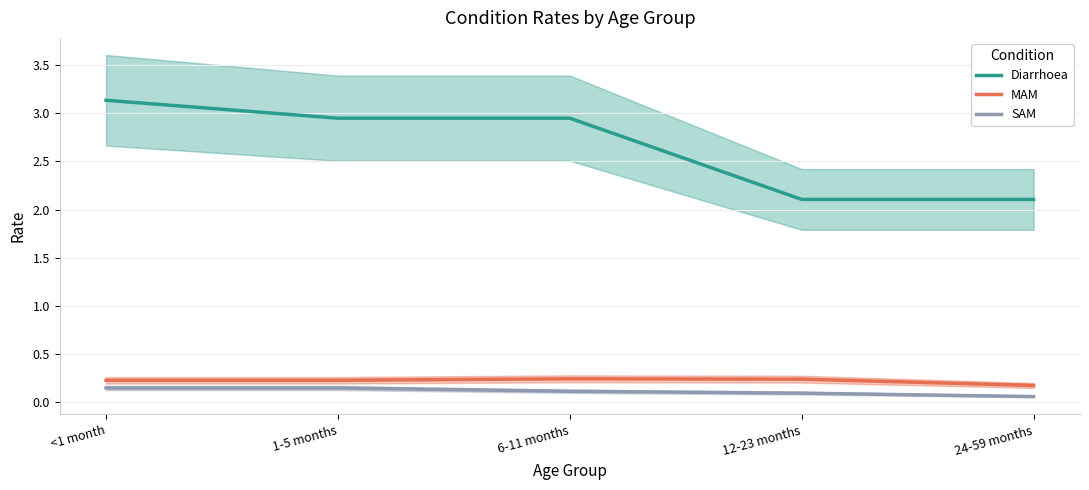

True or false: MAM and SAM cross at least once.

False